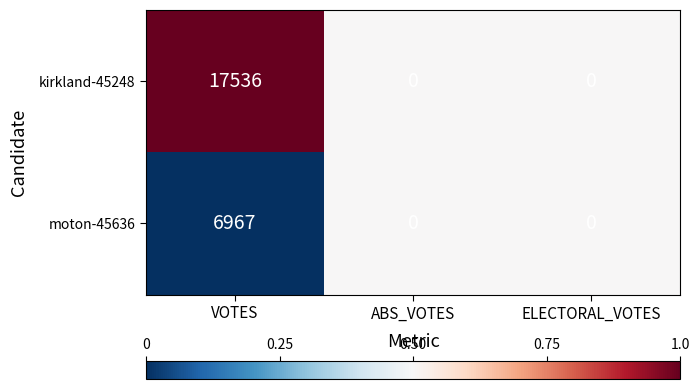

Which series has the largest total across all categories?

kirkland-45248